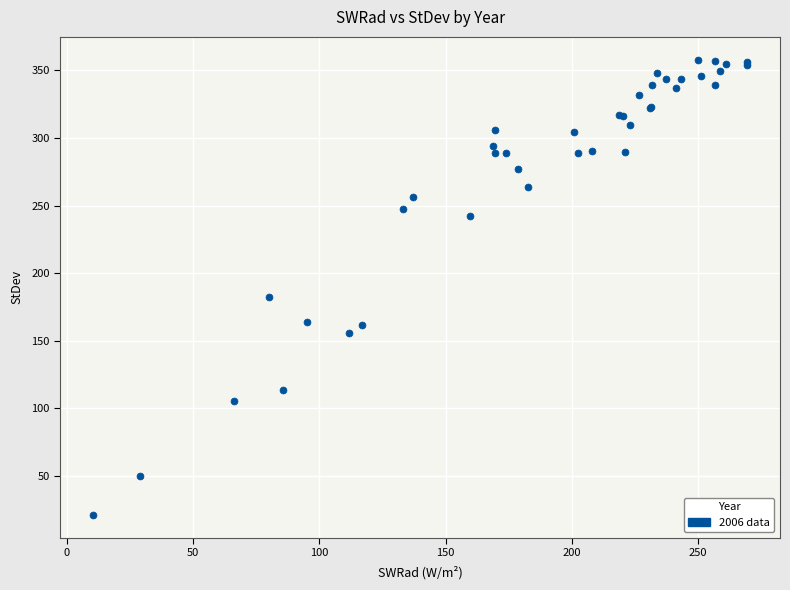

What Y value in the scatter plot is closest to 189?

182.0